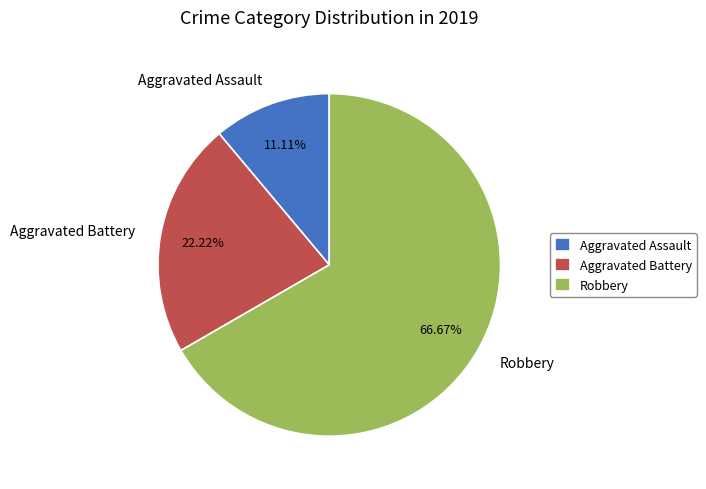

Count the number of slices in the pie.

3